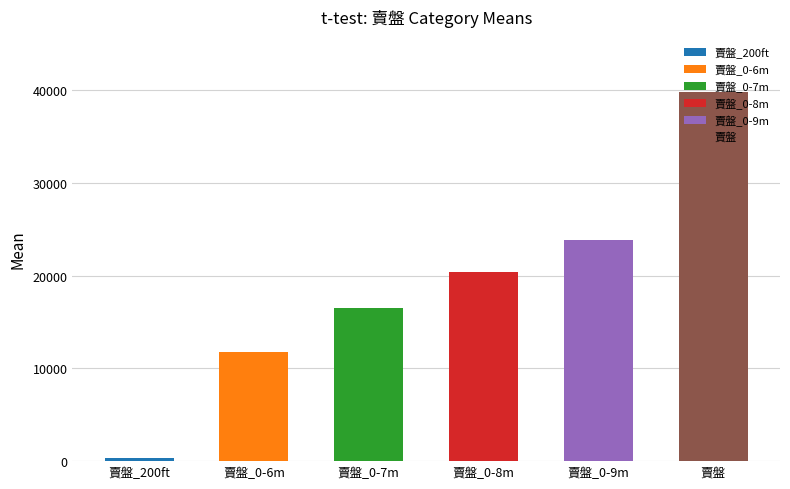

Which label corresponds to the largest value in the chart?

賣盤